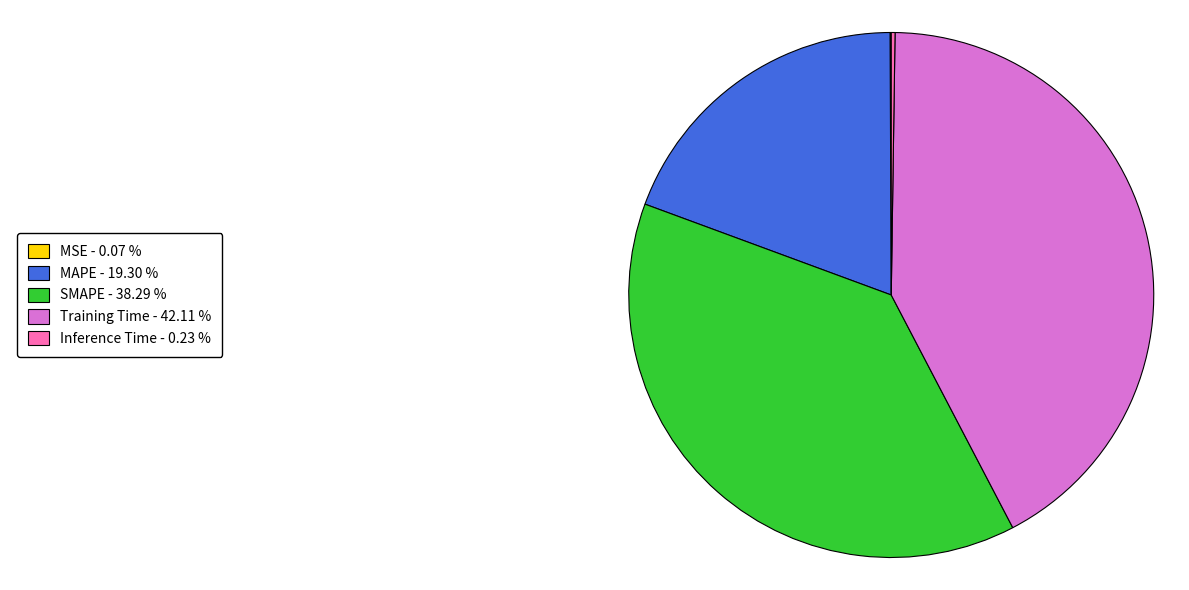

Is there a majority slice in this chart?

No